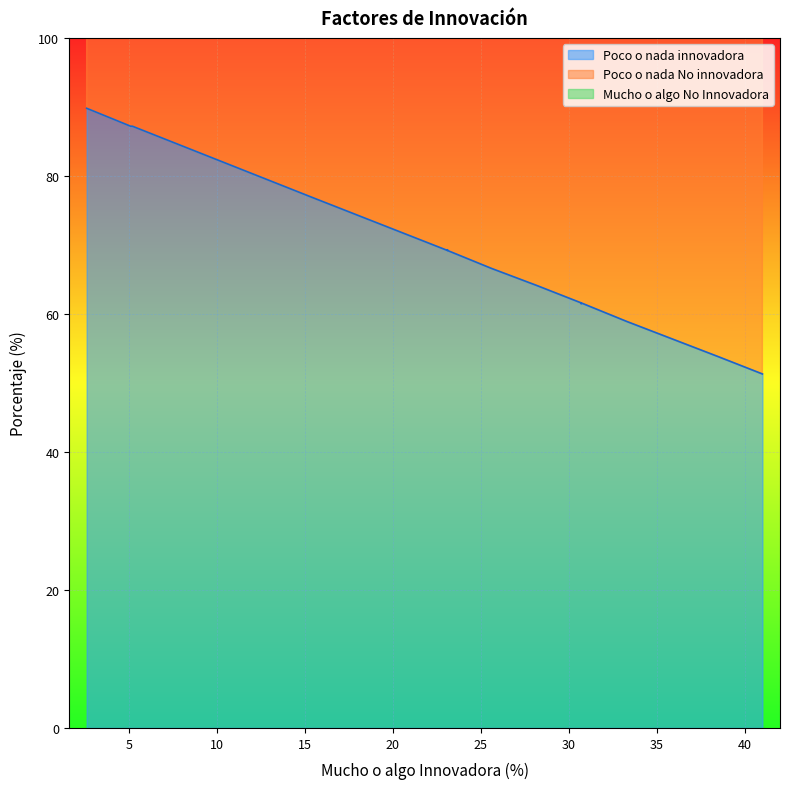

At which label is Mucho o algo No Innovadora closest to 23?

3